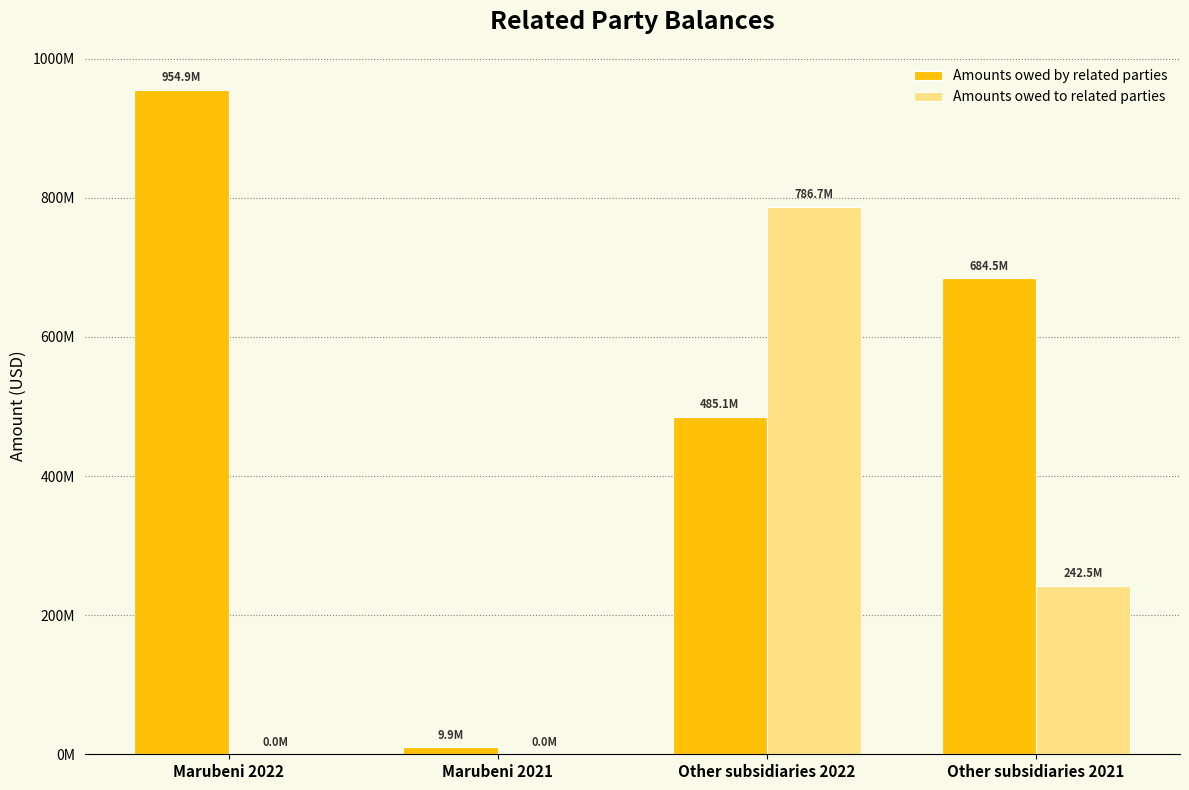

Which label corresponds to the largest value in the chart?

Marubeni 2022